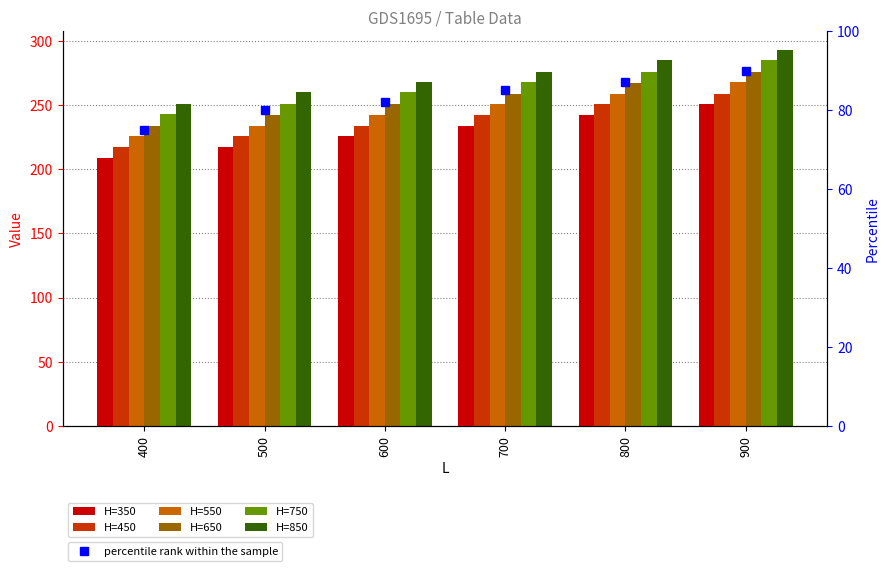

Are the bars grouped side by side (vs. stacked)?

Yes